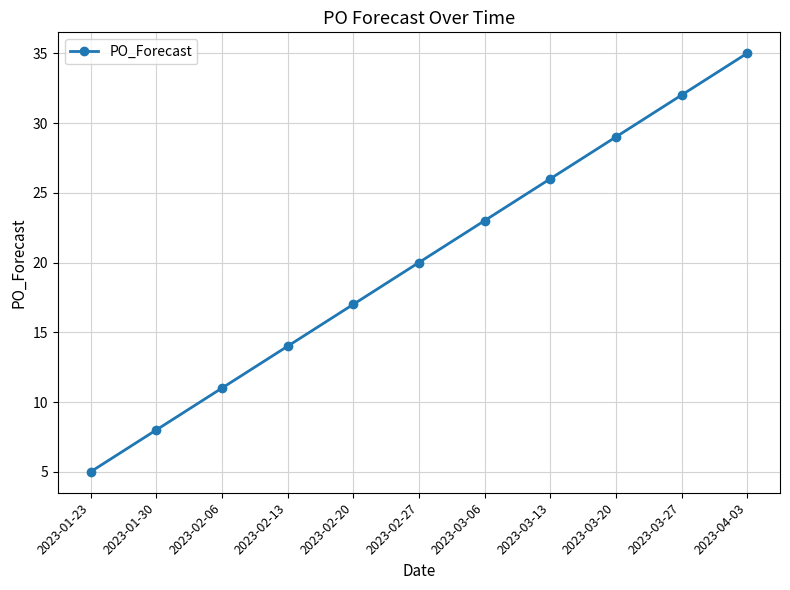

How many lines are shown in the chart?

1